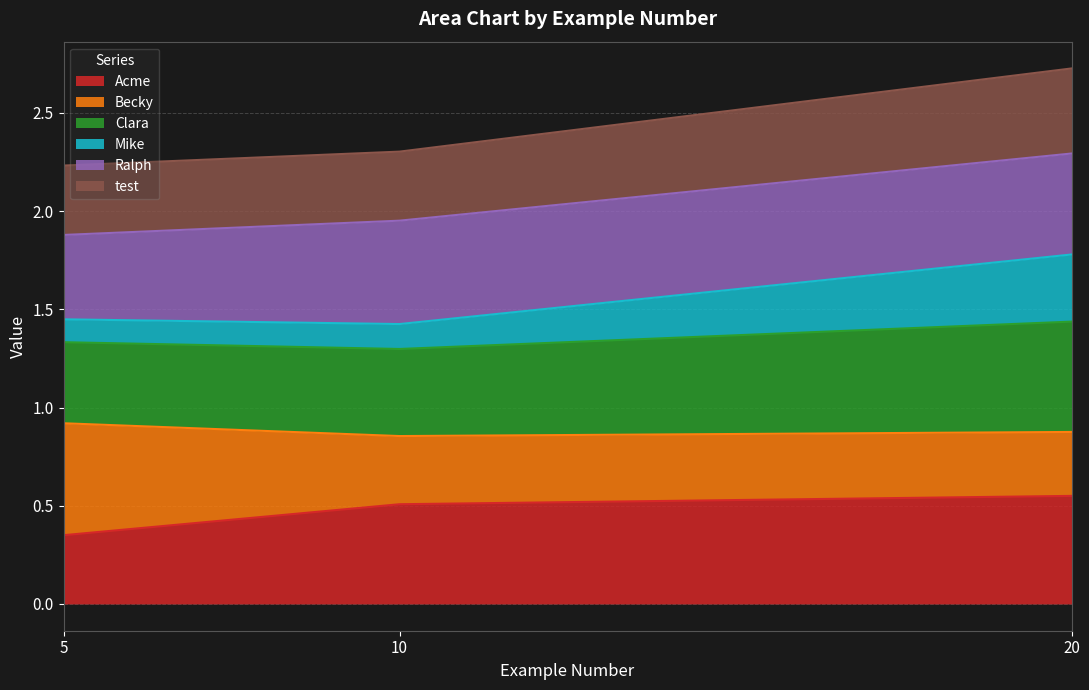

Which category has the lowest value in the Acme series?

5